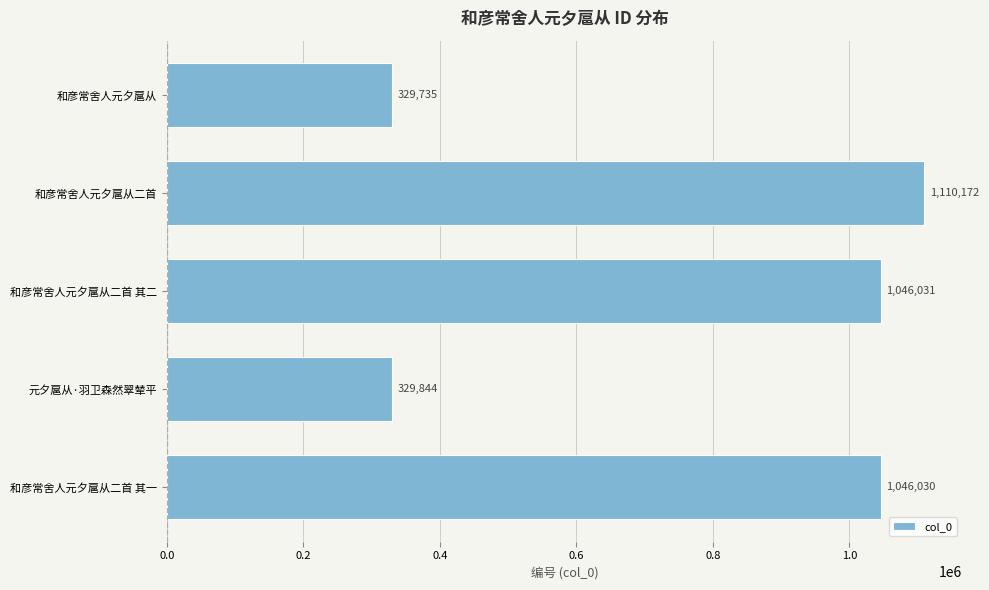

What is the average value?

772362